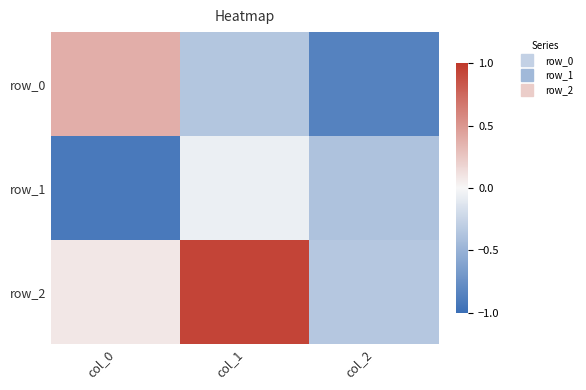

At which label does row_0 first exceed 0?

col_0